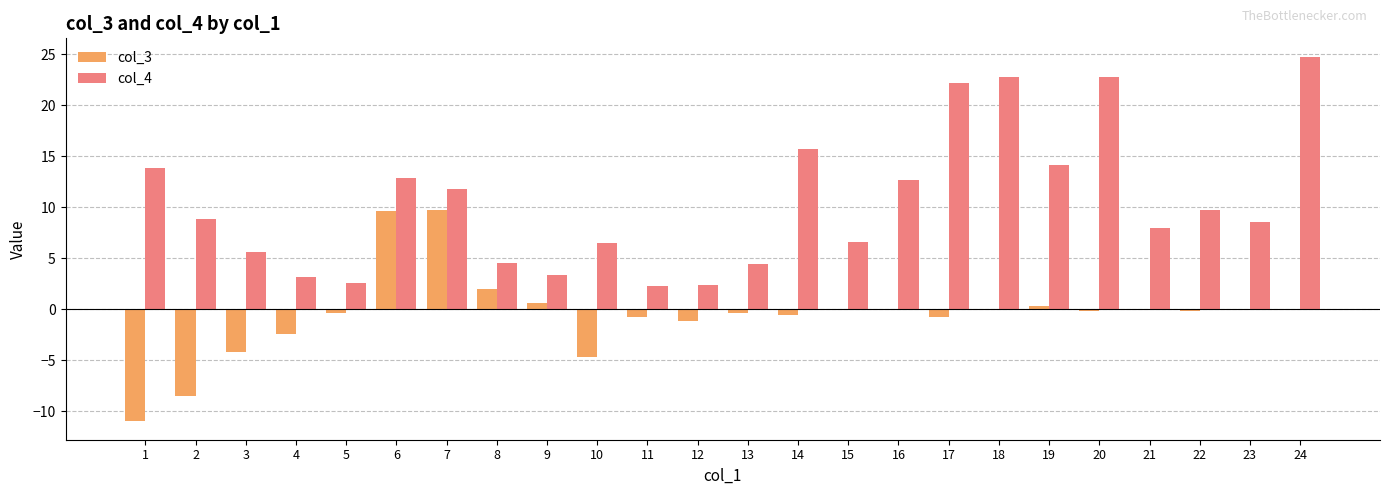

What is the maximum value for col_3?

9.7